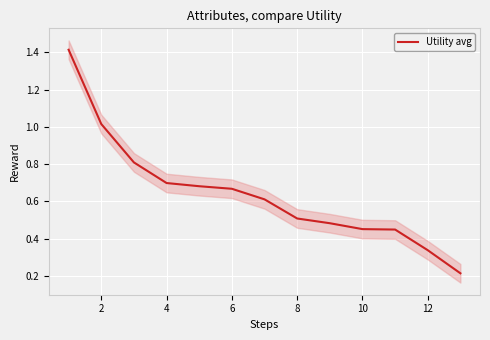

The value of Utility avg at 8 is 0.5. True or false?

True